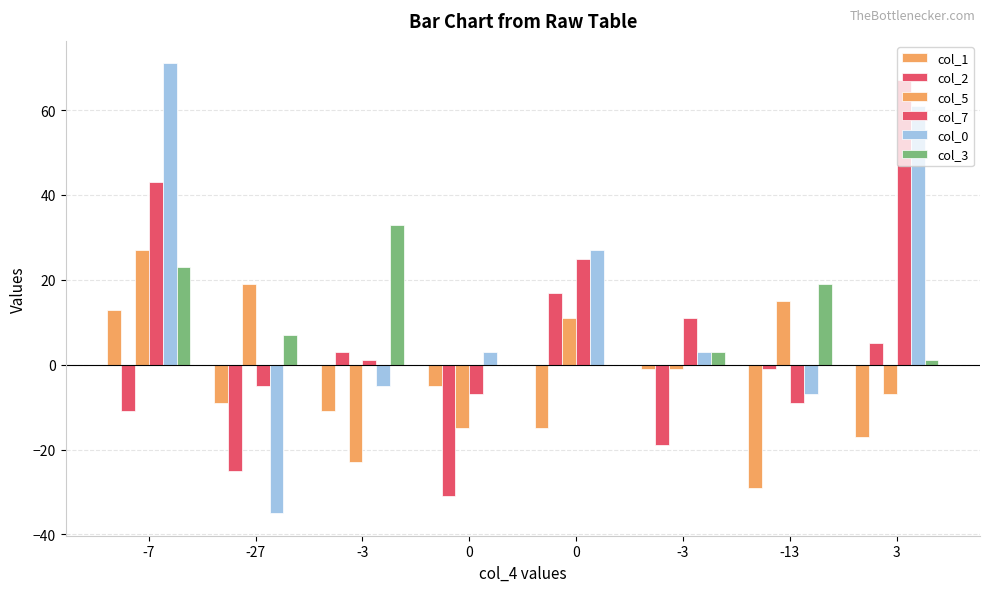

What is the difference between the maximum and minimum values in the col_0 series?

106